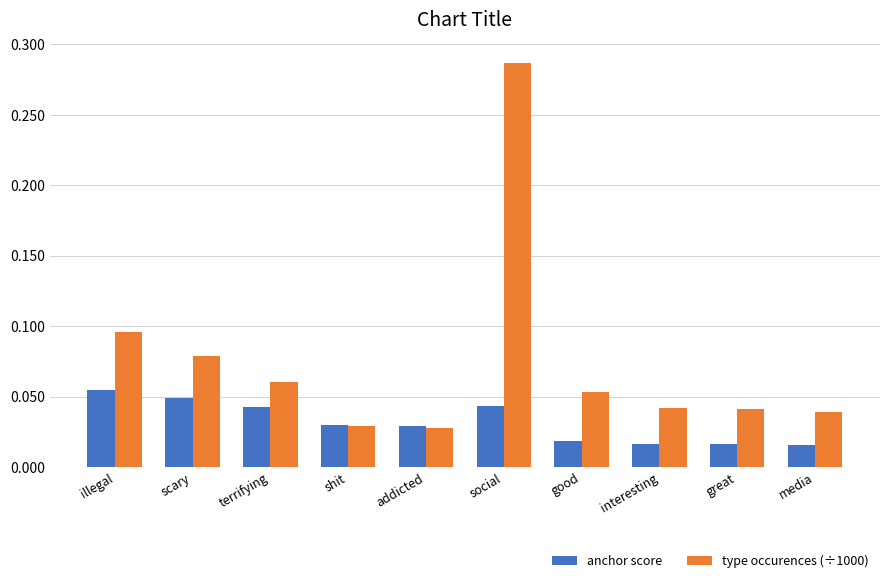

The type occurences (÷1000) series shows 0.4 at social. True or false?

False